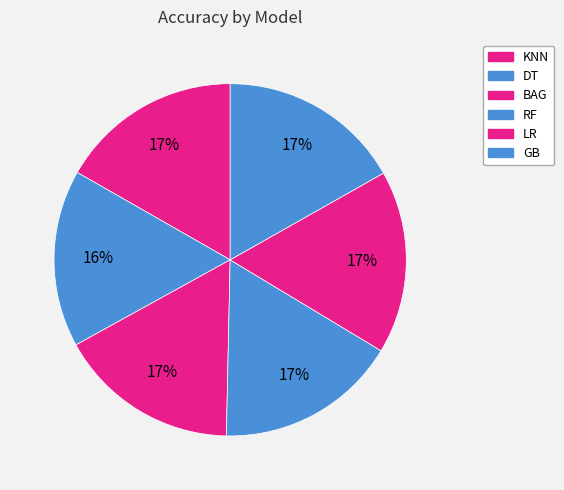

True or false: GB accounts for 30% of the total.

False